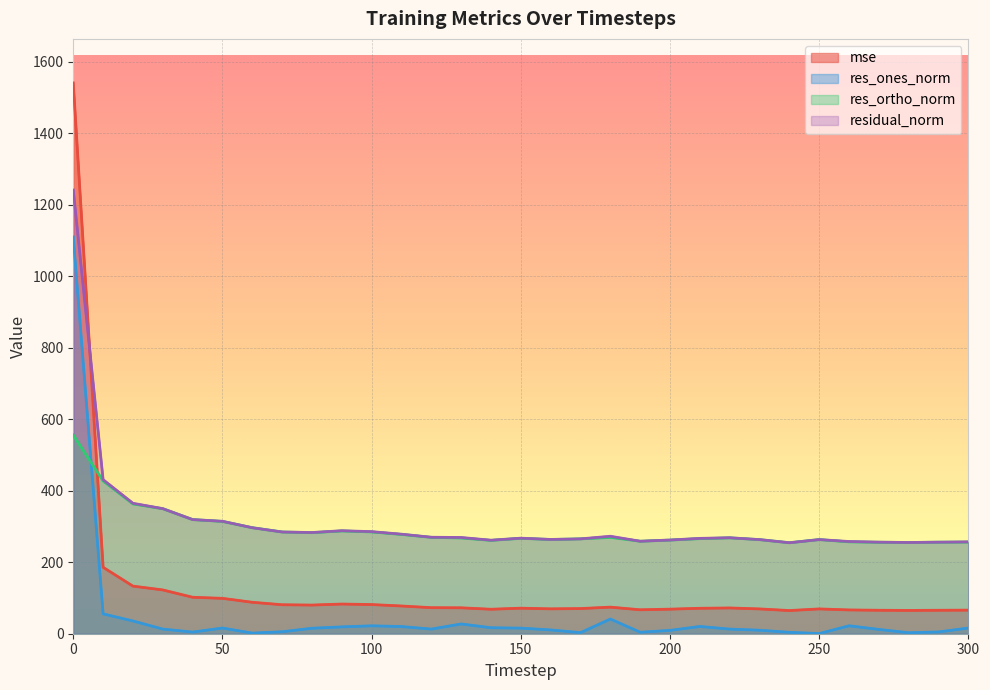

What are all the series names shown in the legend?

mse, res_ones_norm, res_ortho_norm, residual_norm